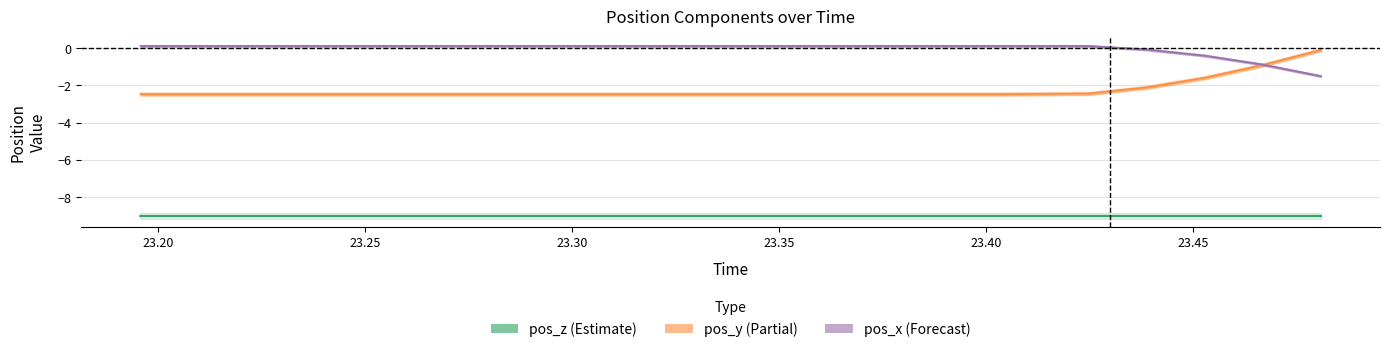

Does the chart have visible grid lines?

Yes